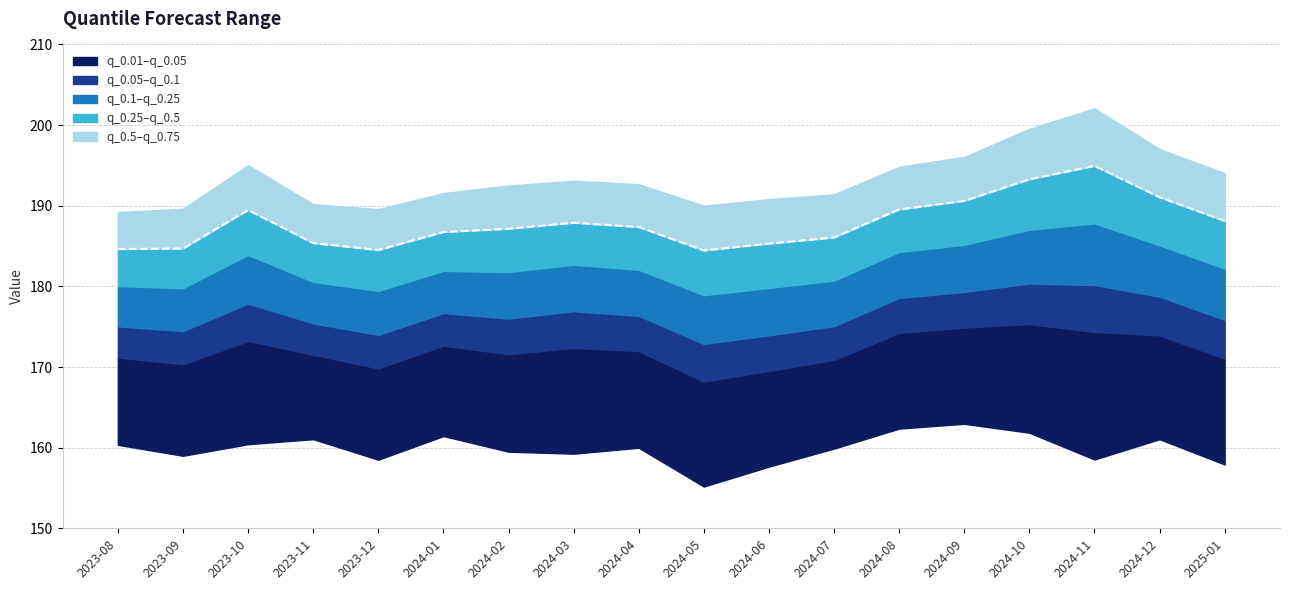

Which has a higher value, 2023-12 or 2024-07?

2024-07